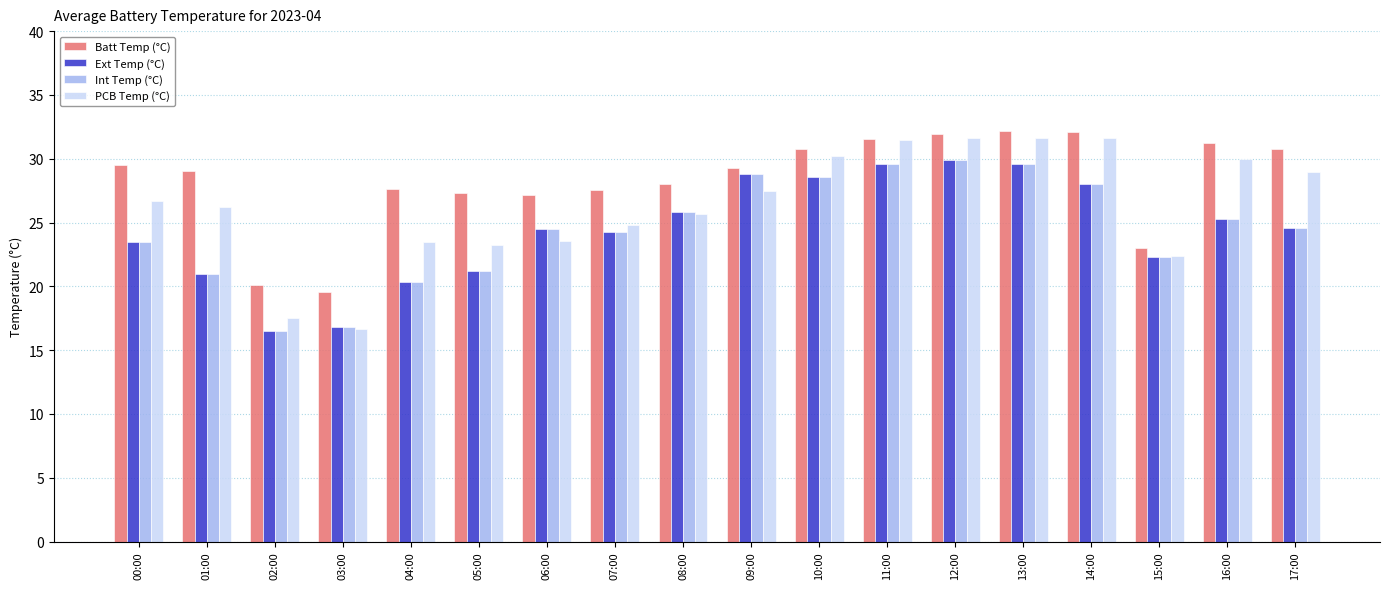

What is the spread (max minus min) of values at 05:00?

6.1